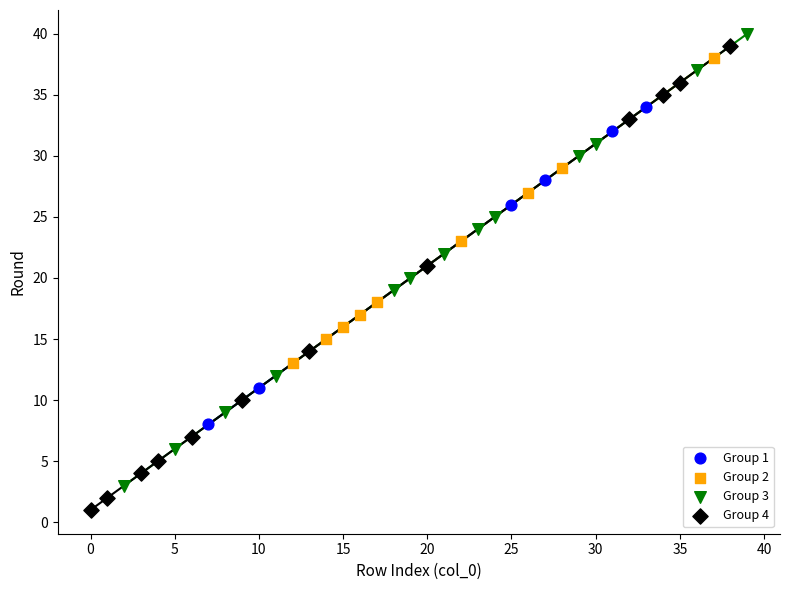

Which series contains the lowest Y value?

Group 4